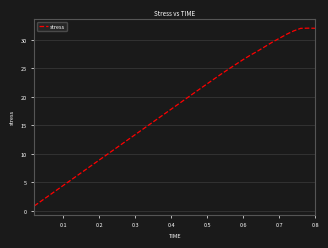

Reading left to right, list all the values displayed in this chart.

0.9	1.8	2.7	3.6	4.5	5.4	6.2	7.1	8.0	8.9	9.8	10.7	11.6	12.5	13.4	14.3	15.2	16.1	16.9	17.8	18.7	19.6	20.5	21.4	22.3	23.2	24.0	24.9	25.7	26.5	27.3	28.0	28.8	29.5	30.2	30.9	31.6	32.0	32.0	32.0